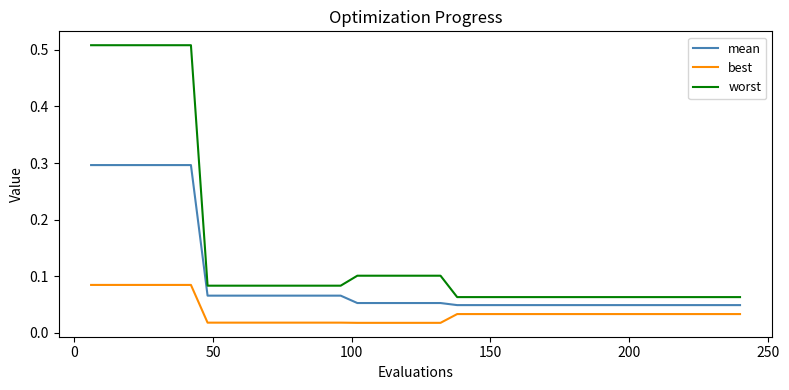

What is the difference between the second highest and second lowest values in the worst series?

0.4